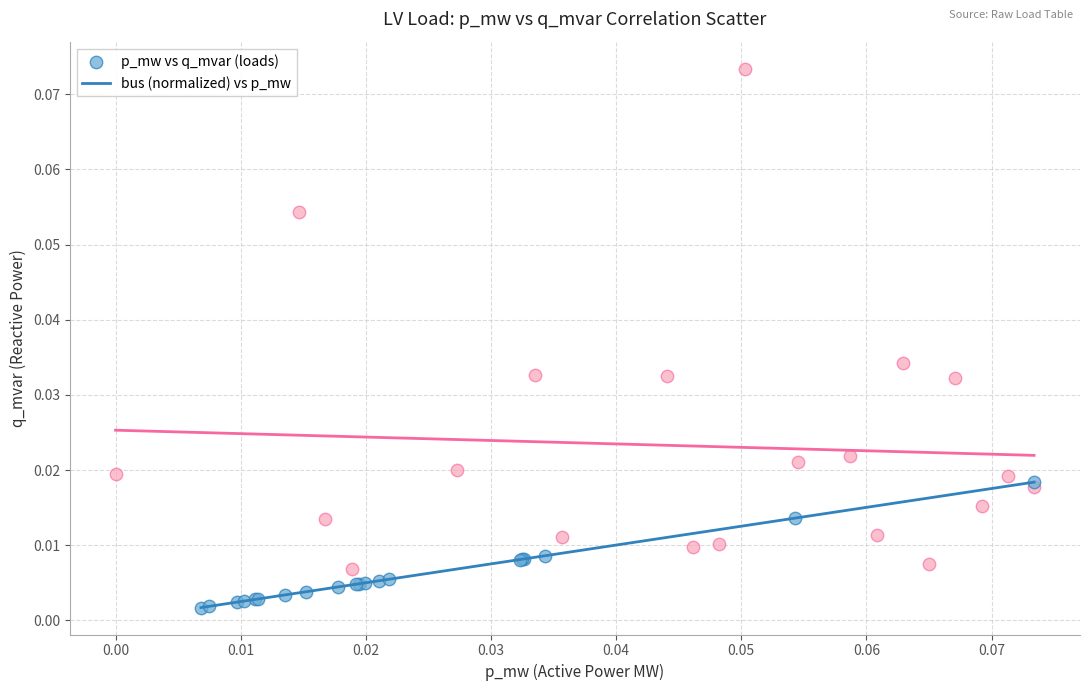

Which series has the largest Y range (max minus min)?

bus (normalized) vs p_mw